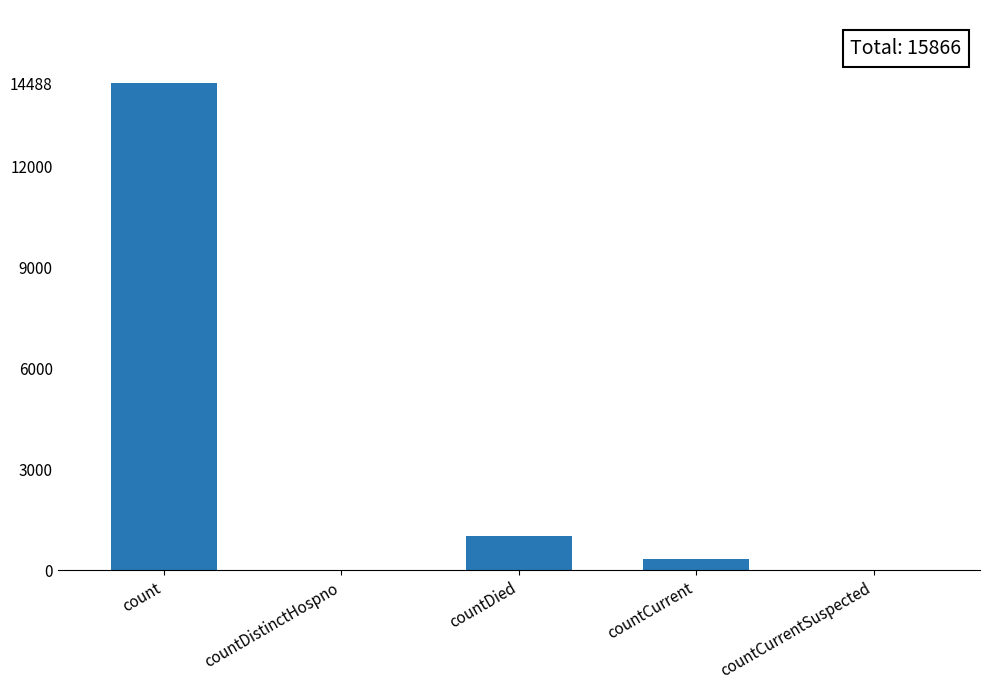

How many categories are shown in the chart?

5